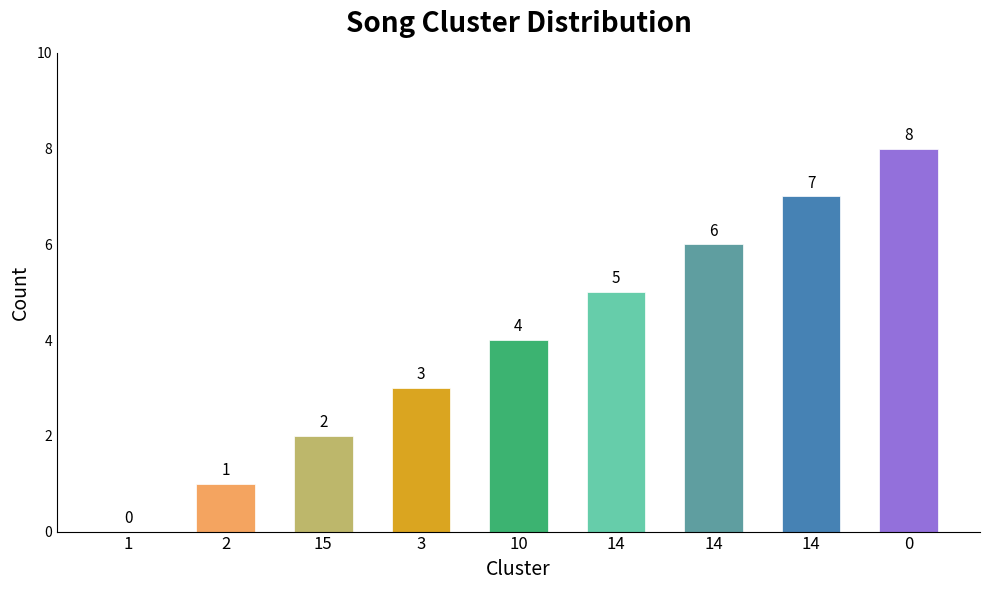

Count the values in the range 2 to 6.

5